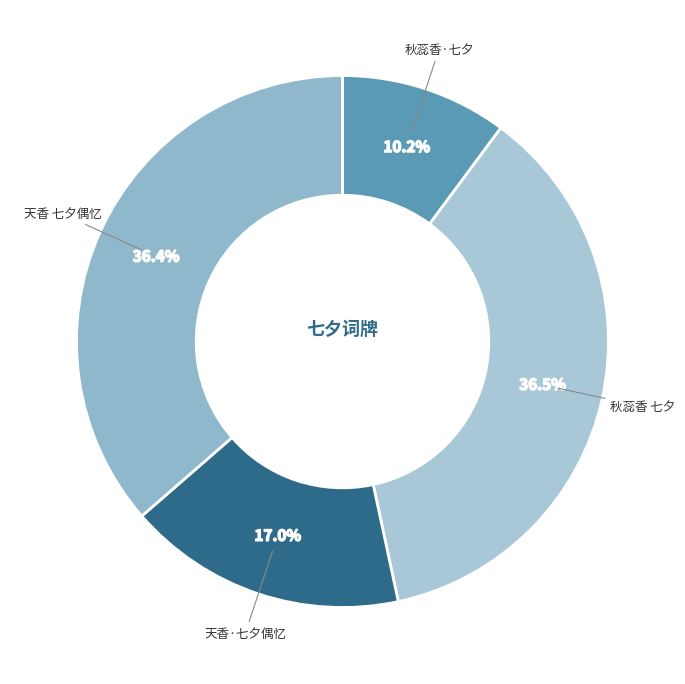

Between 天香·七夕偶忆 and 秋蕊香·七夕, which is larger?

天香·七夕偶忆